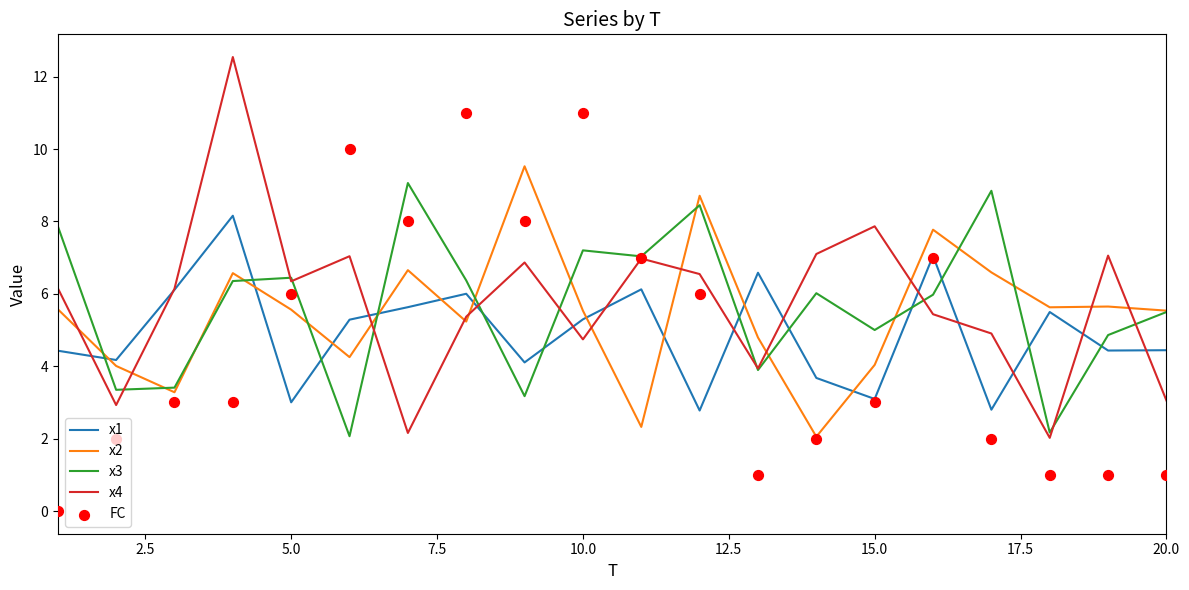

True or false: x1 has a value of 4.1 at 15.0.

False